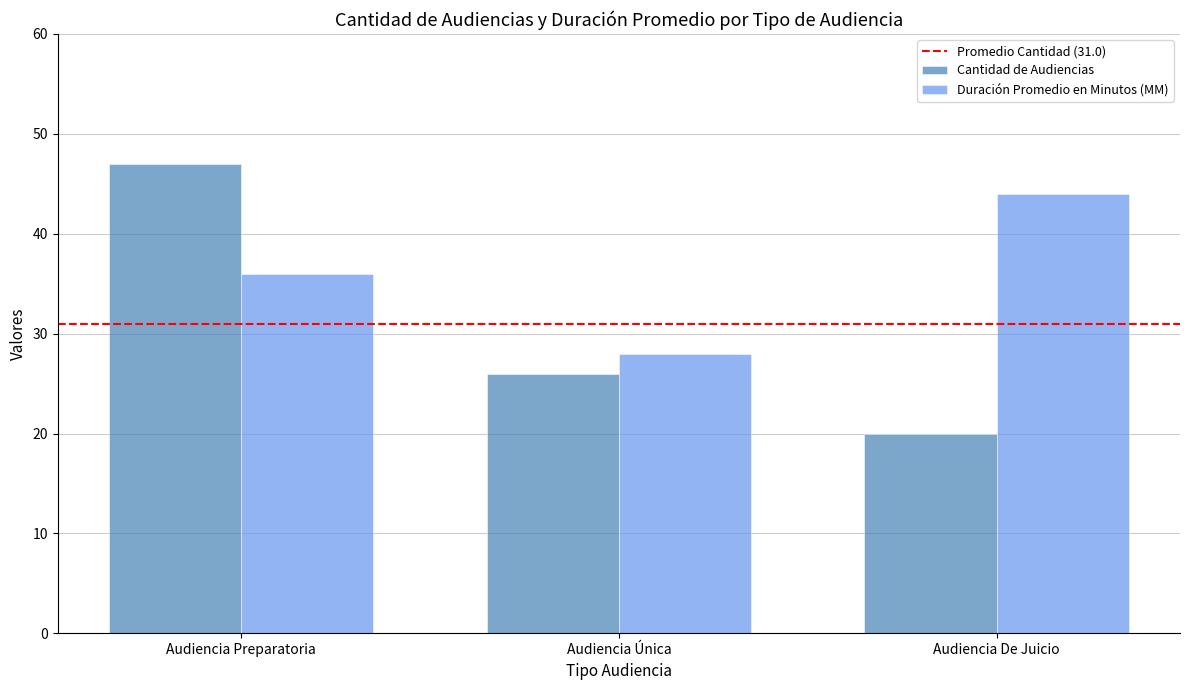

How many series are shown in this chart?

2